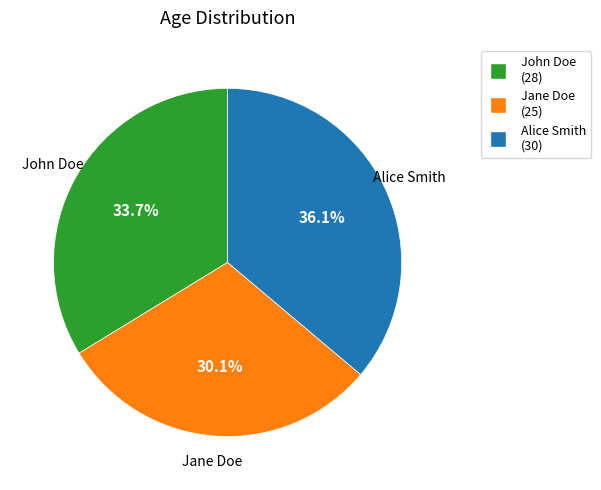

To the nearest percent, what is the combined percentage of Jane Doe and John Doe?

64%